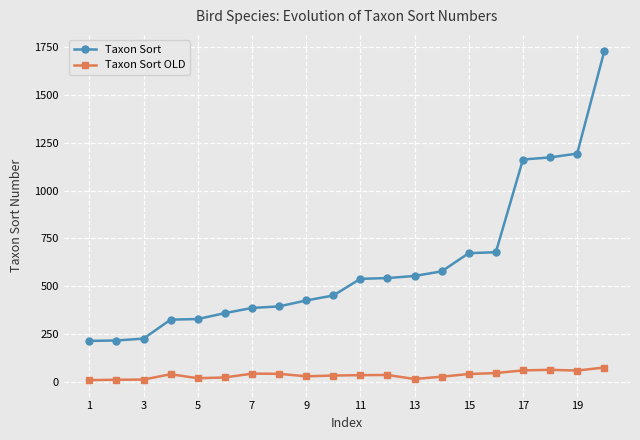

What is the difference between the maximum and minimum values in the Taxon Sort OLD series?

66